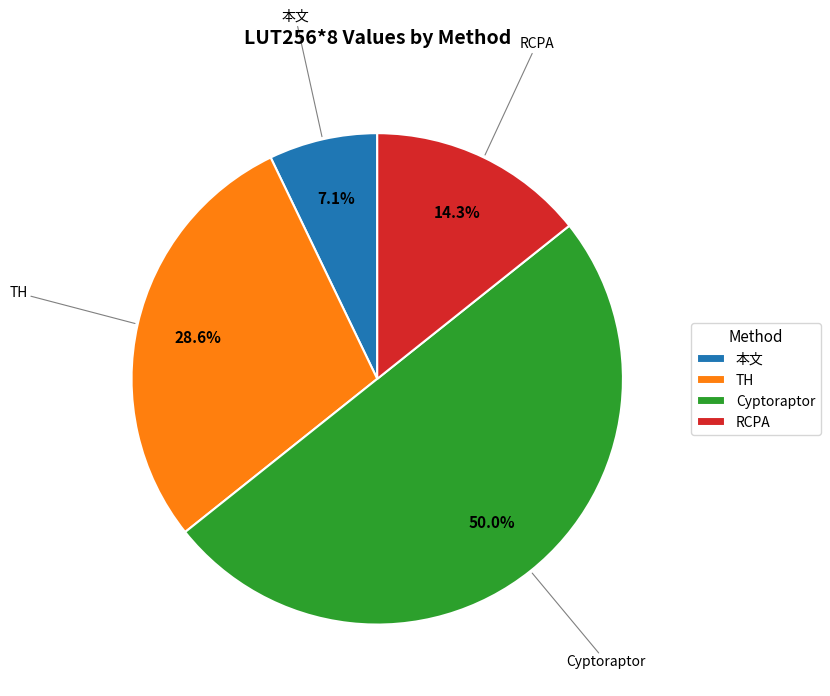

Does 本文 account for over 50% of the chart?

No